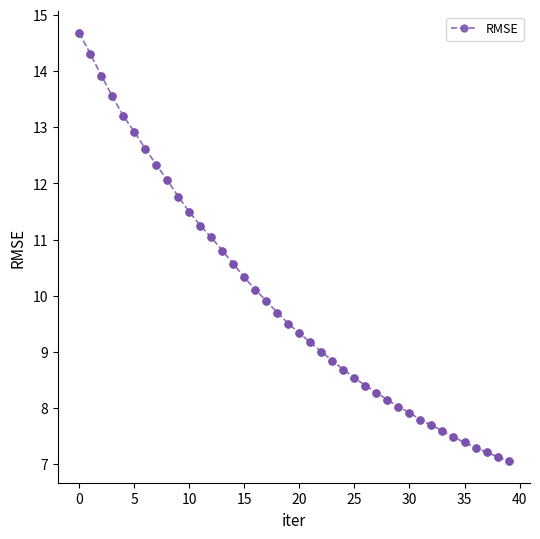

What is the greatest value displayed?

14.7